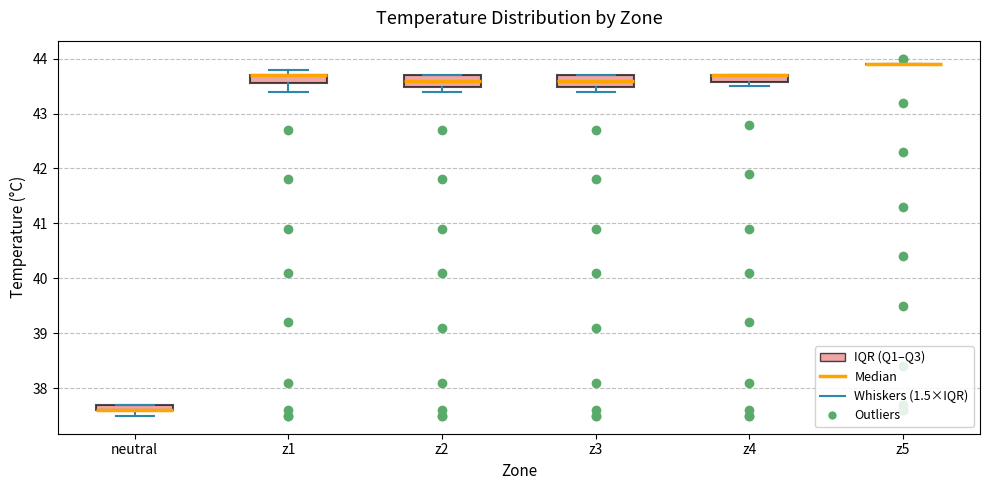

Where is the lower edge of the box for z2 on the y-axis? The values are not printed on the chart, so give them approximately, as read against the axis.

43.5